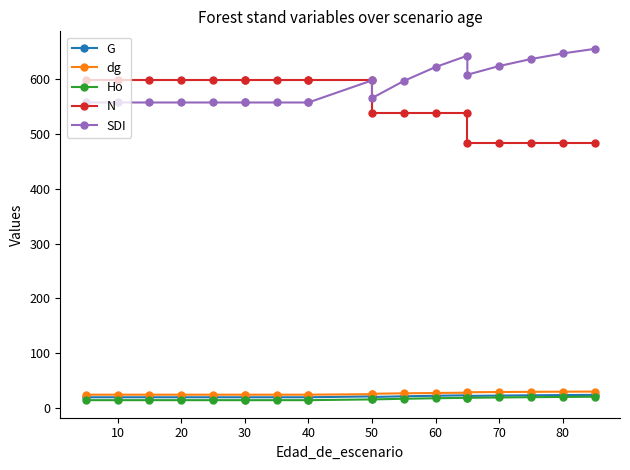

True or false: Ho and G cross at least once.

False